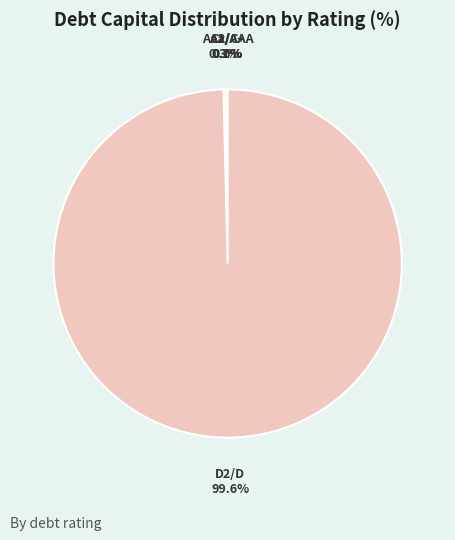

Which category has the biggest portion of the pie?

D2/D